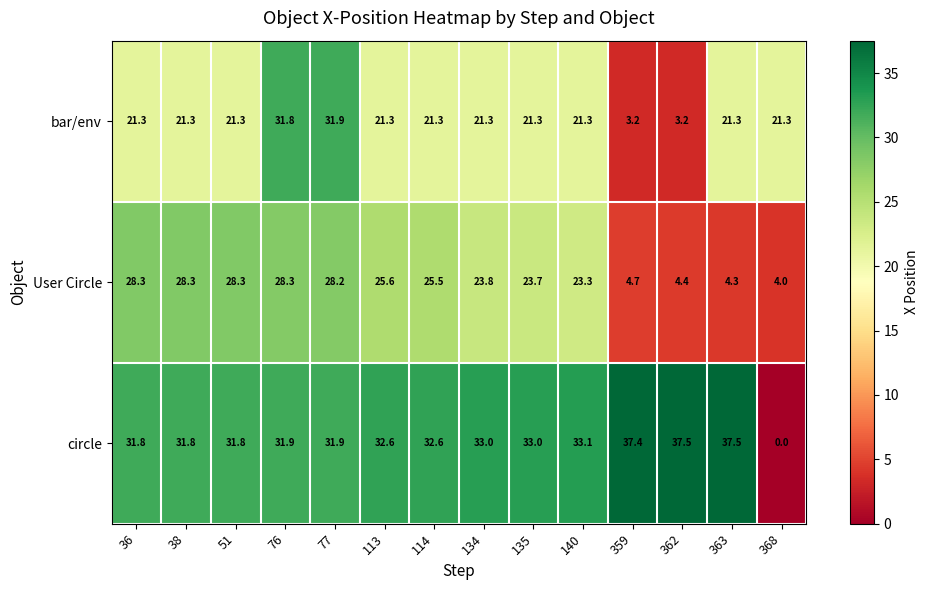

What is the total value across all series at 368?

25.3